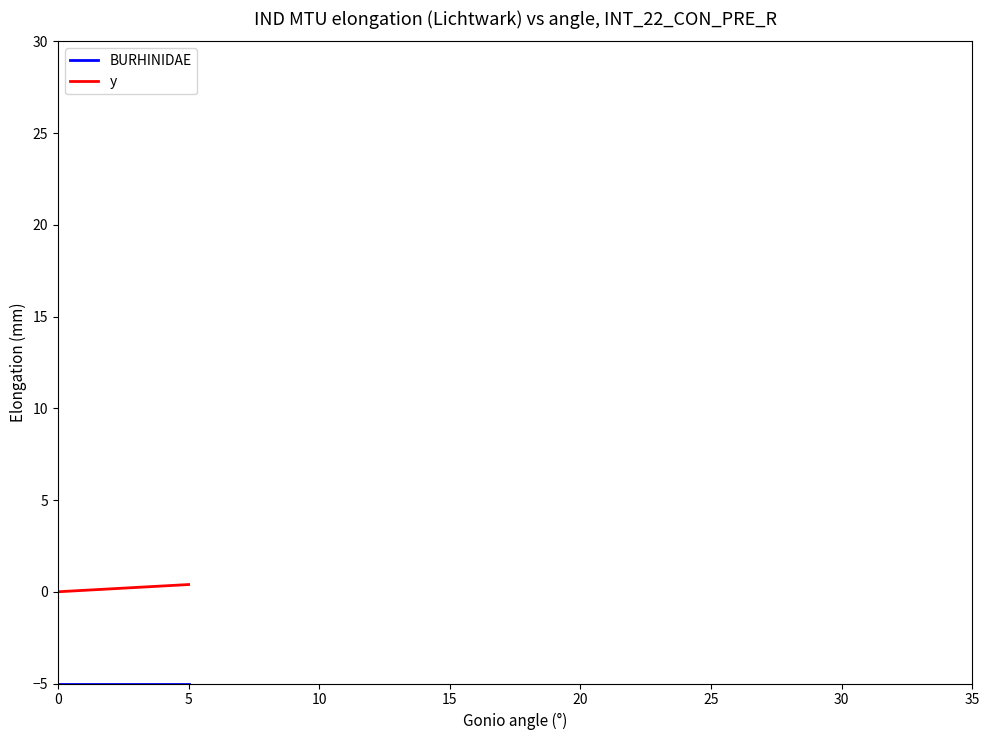

At how many categories does at least one series exceed -3?

40